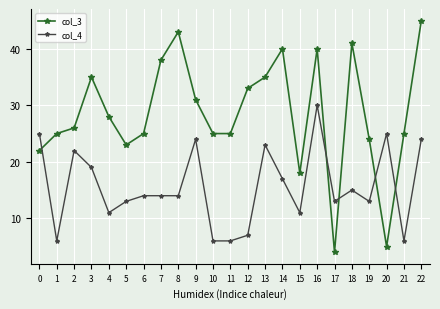

What is the total value across all series at 7?

52